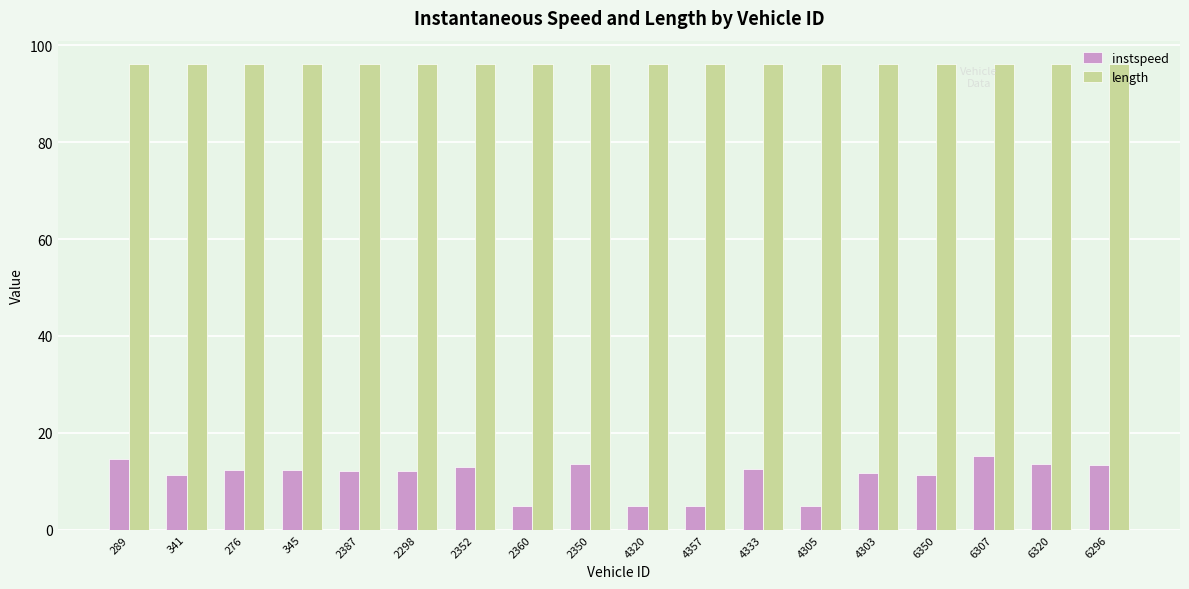

Rank the series by their maximum value, from lowest to highest.

instspeed, length